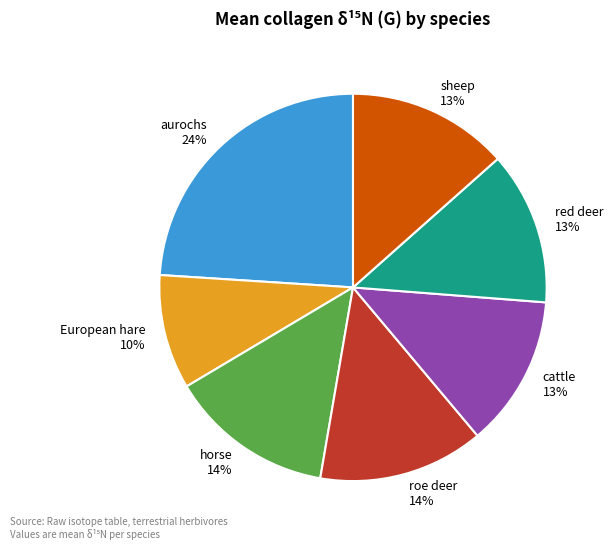

Is the sum of European hare and horse greater than half?

No